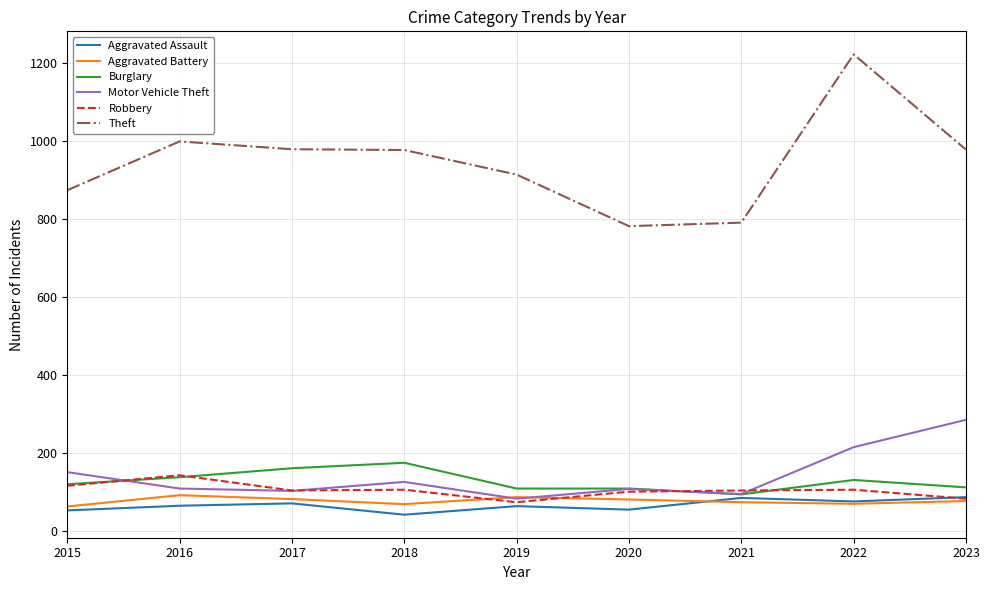

How many lines are shown in the chart?

6